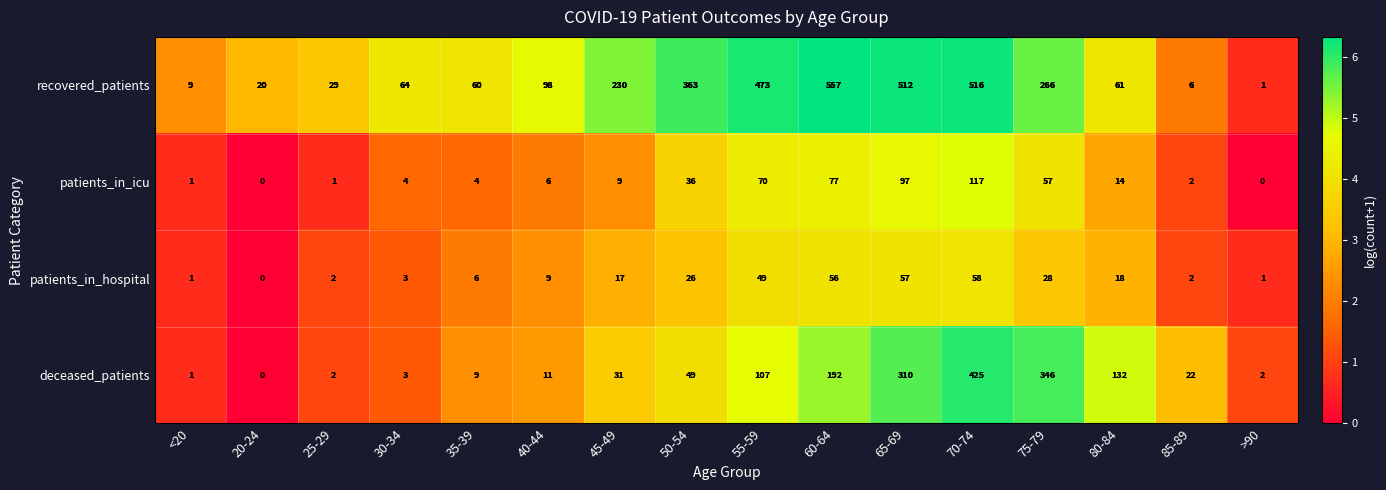

At which label does recovered_patients reach its peak?

60-64